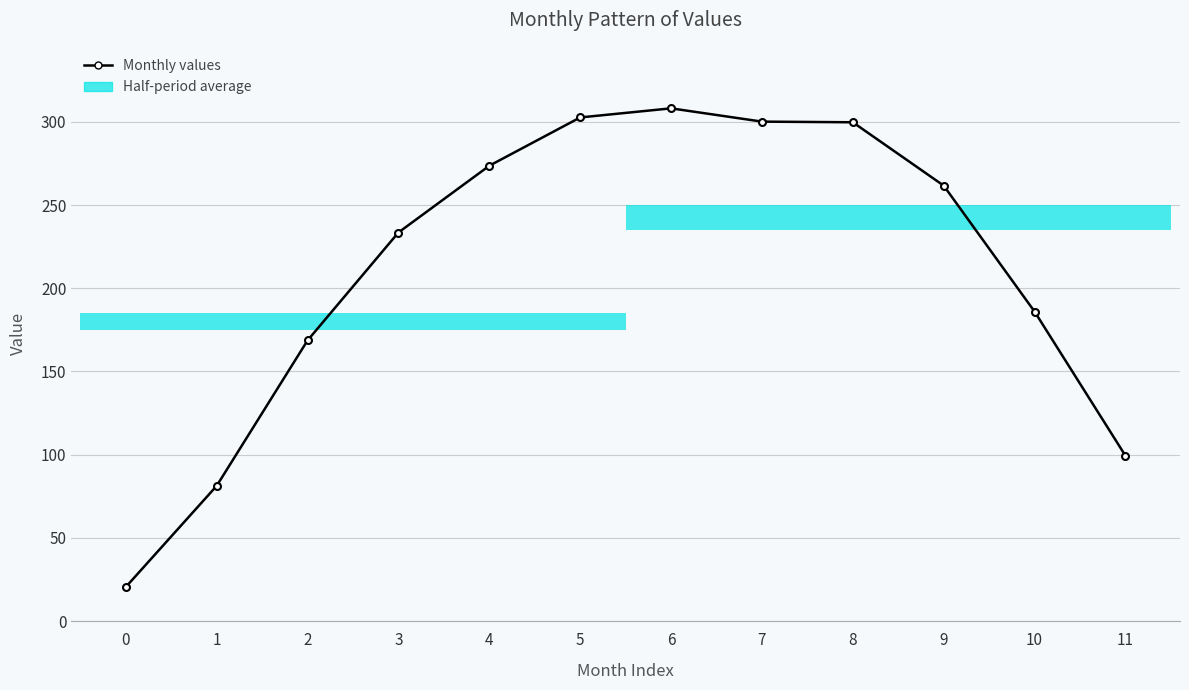

What is the change in value from 2 to 4?

+105.0